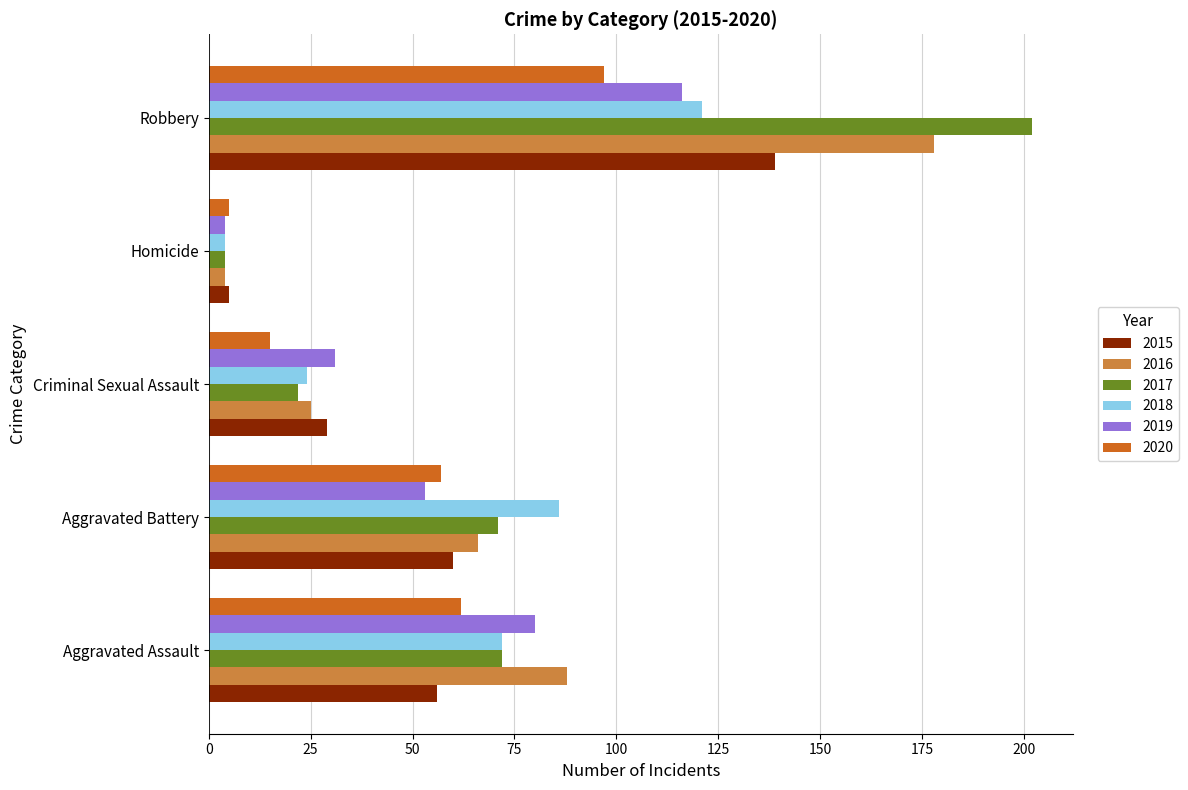

The 2019 series shows 116 at Robbery. True or false?

True